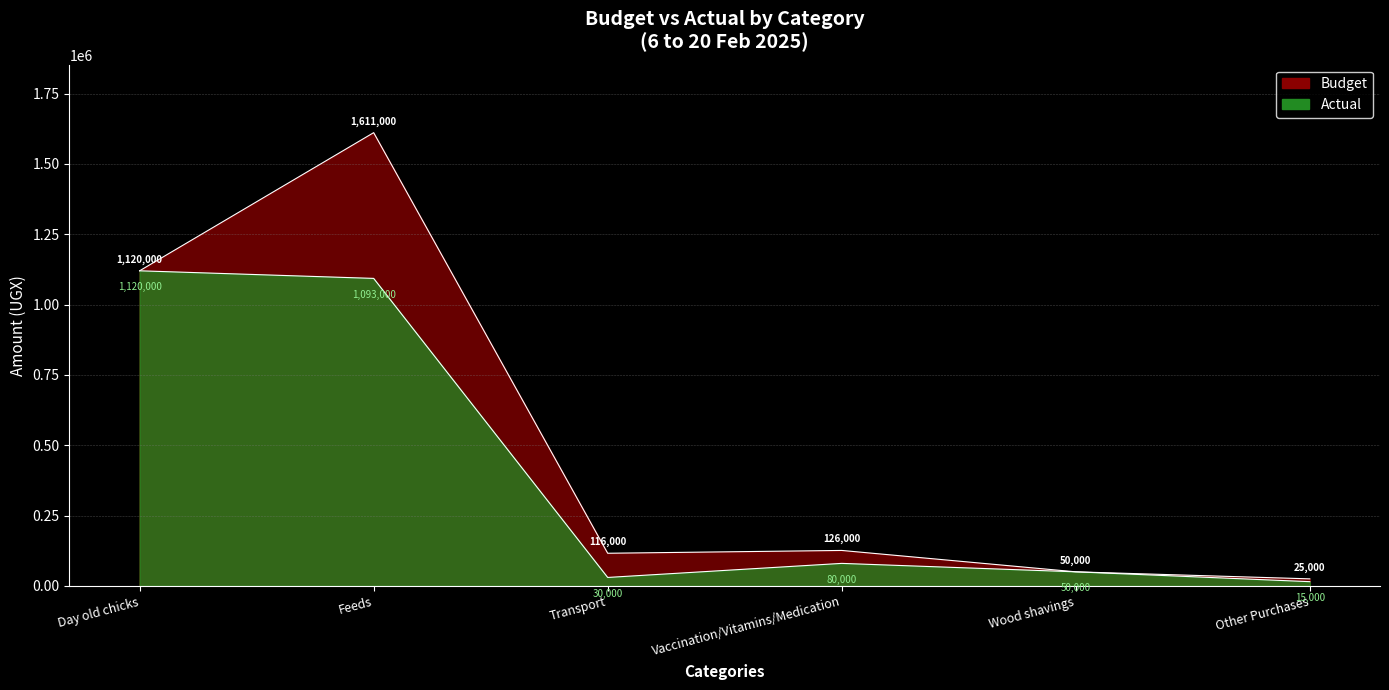

Reading left to right, transcribe all the data shown in this chart.

Budget: 1120000	1611000	116000	126000	50000	25000
Actual: 1120000	1093000	30000	80000	50000	15000